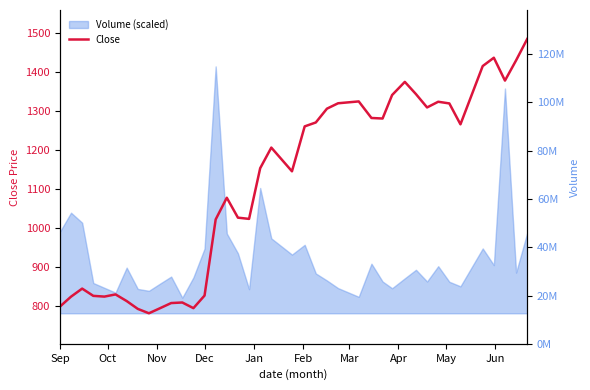

What is the approximate value at Sep?

799.5